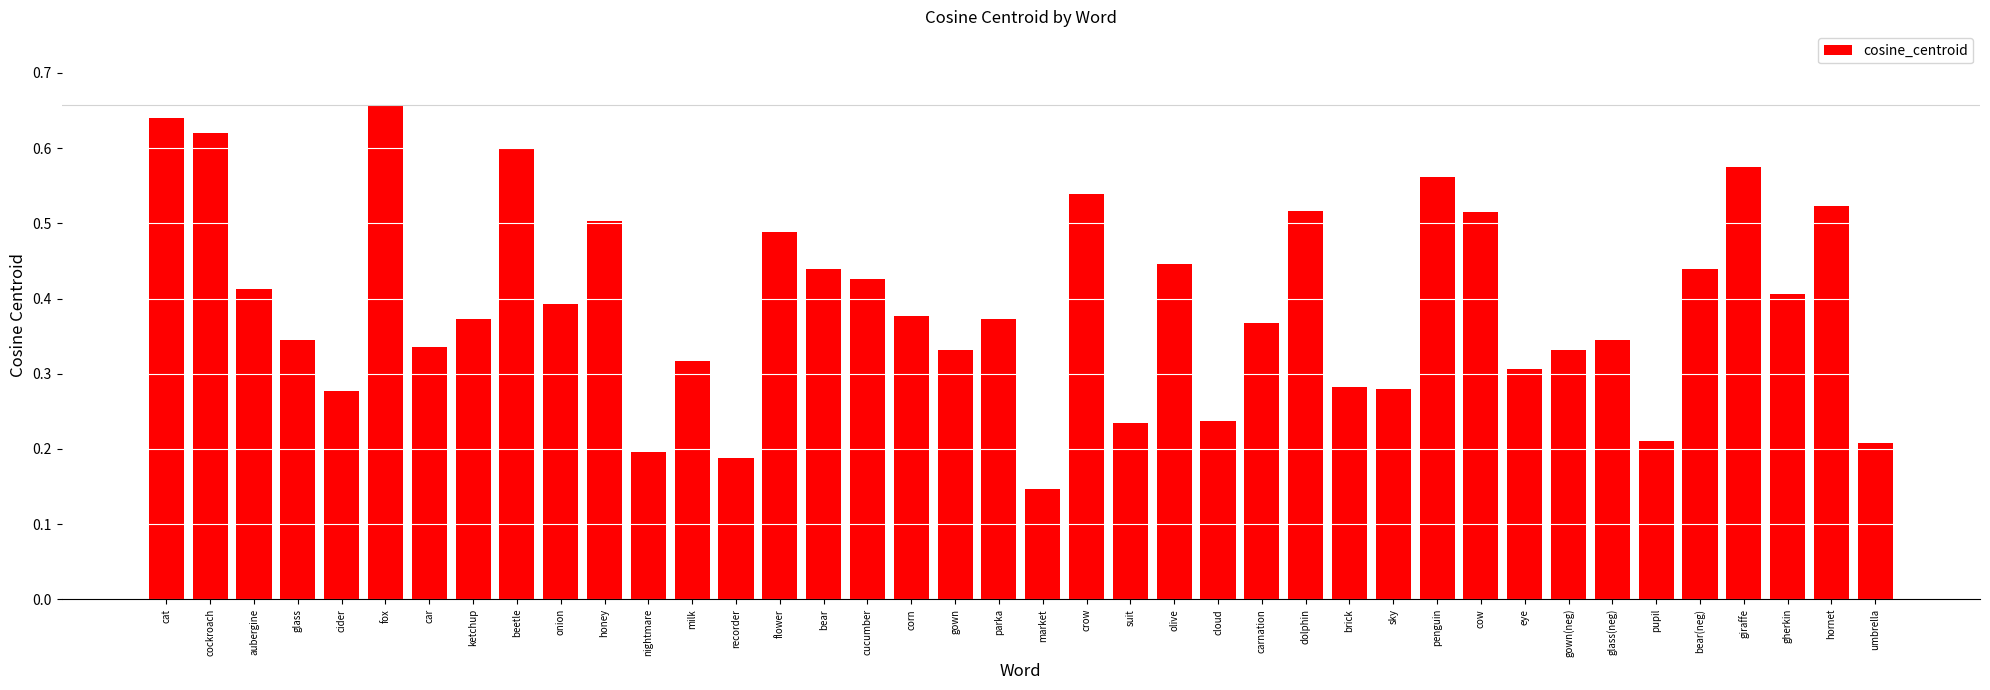

What is the label of the 12th bar from the left?

nightmare